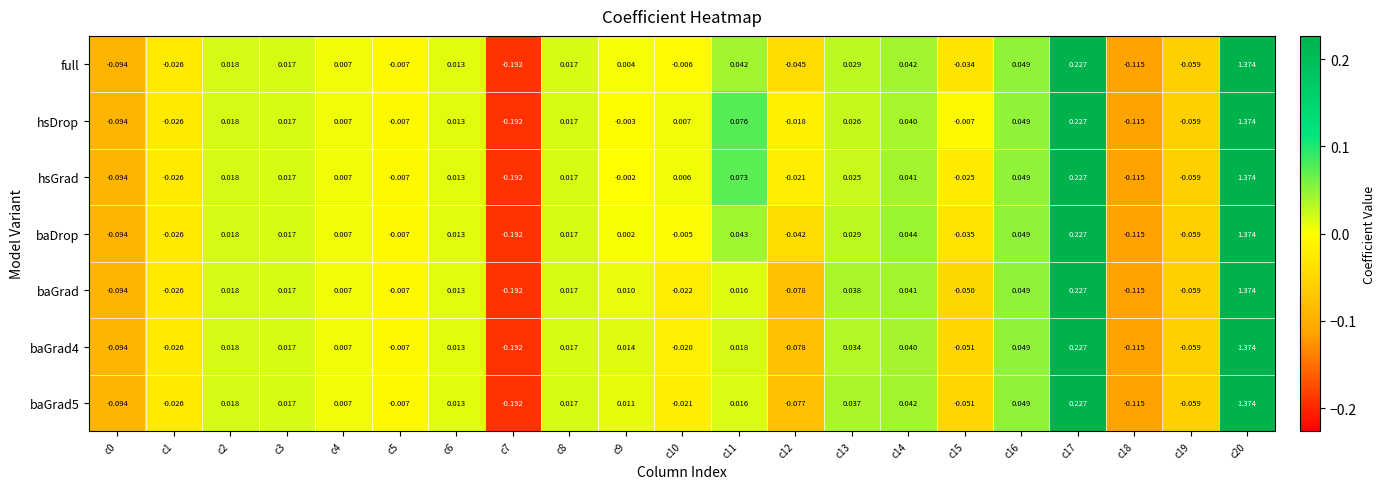

Which series has the largest total across all categories?

hsDrop